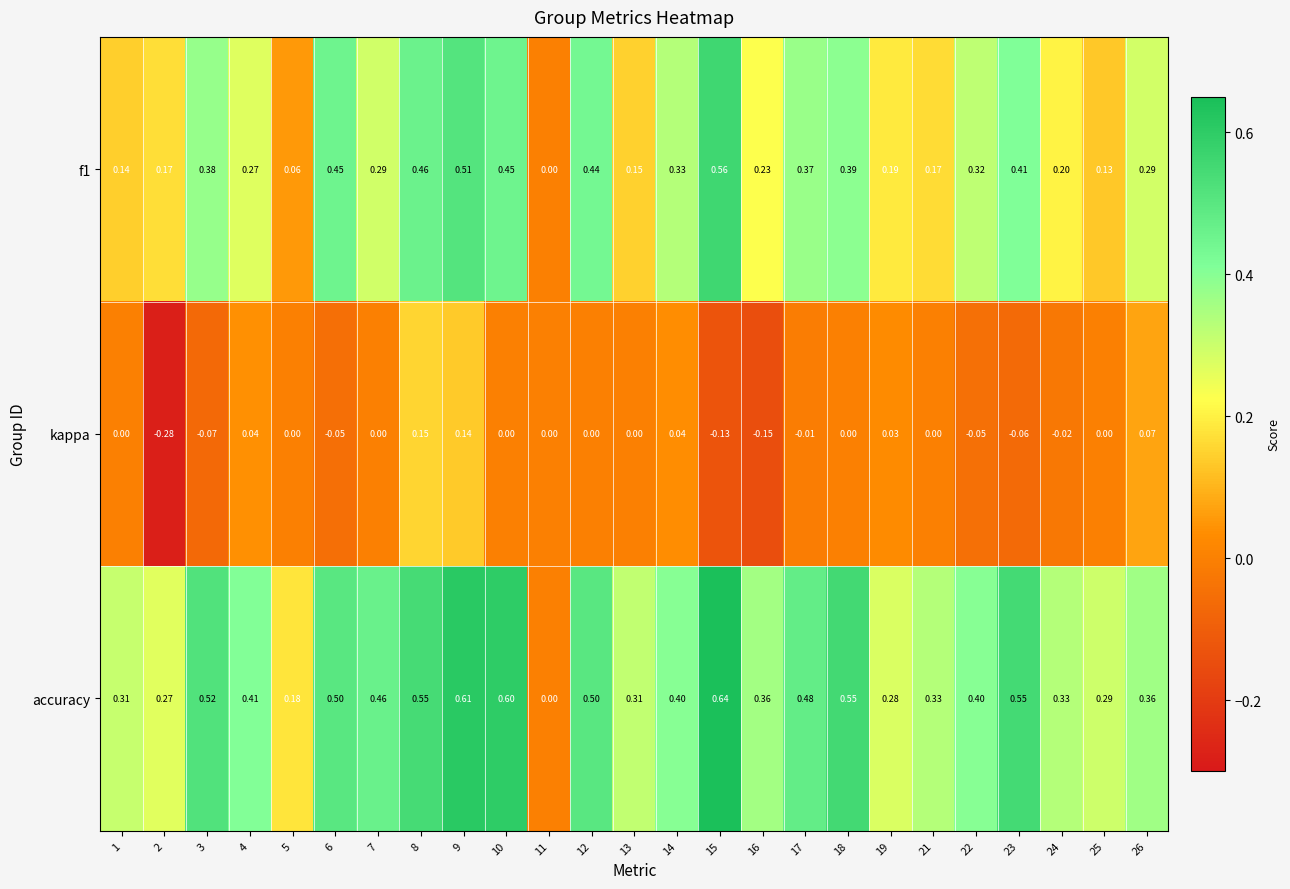

Between 9 and 16, which series saw the biggest shift?

kappa